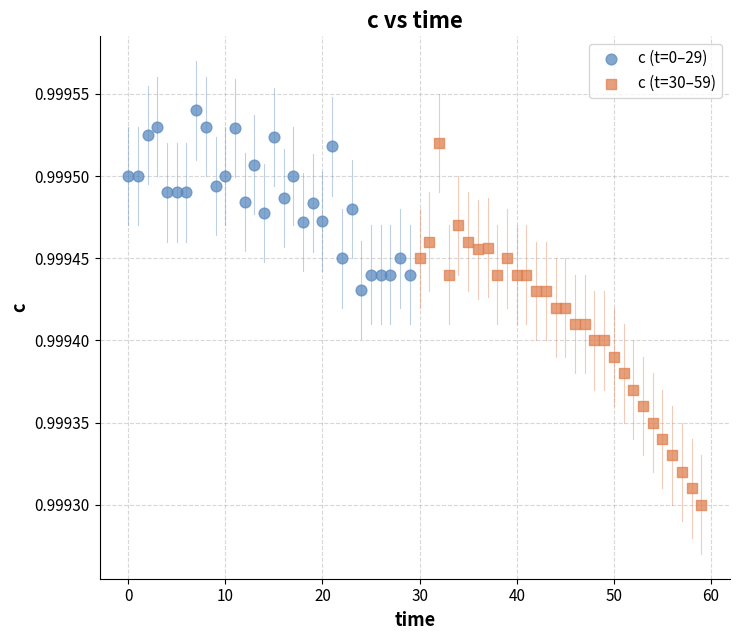

What are all the series names shown in the legend?

c (t=0–29), c (t=30–59)